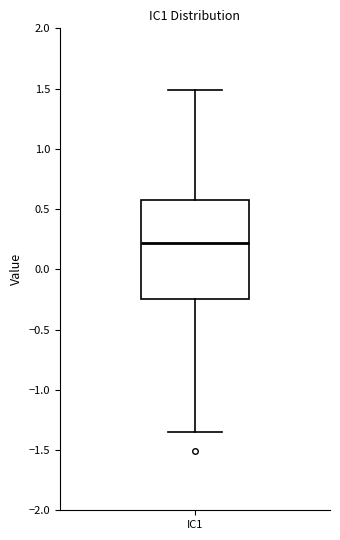

Read this box plot against the y-axis: the position of the median line, the range covered by the box, and the ends of both whiskers. The values are not printed on the chart, so give them approximately, as read against the axis.

median 0.20, box -0.25 to 0.60, whiskers -1.35 to 1.50